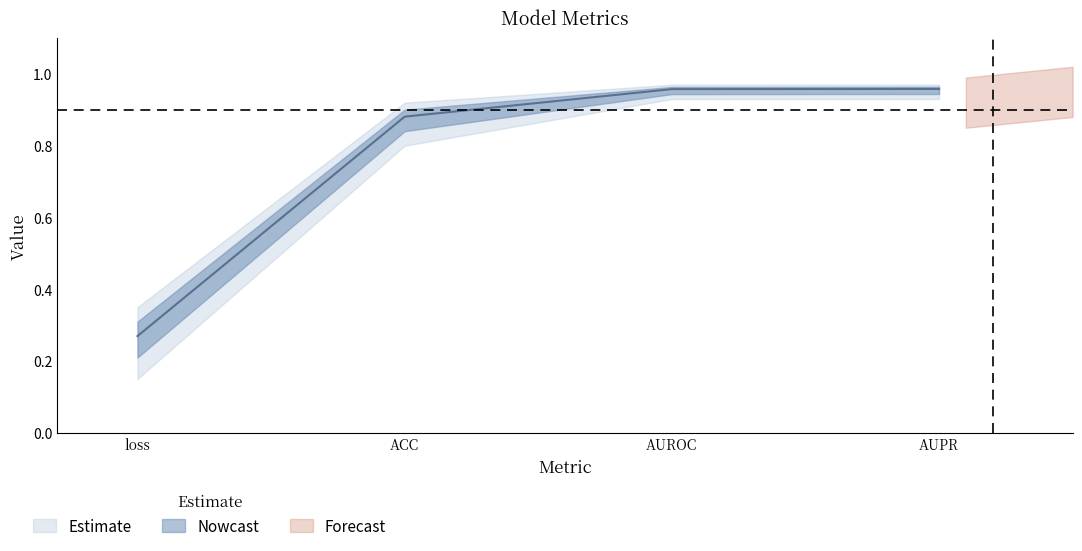

Which category has the lowest value across all series?

loss